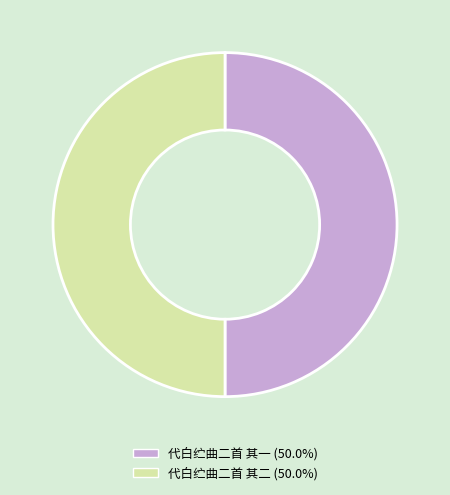

Do 代白纻曲二首 其一 and 代白纻曲二首 其二 together represent more than half of the pie?

Yes